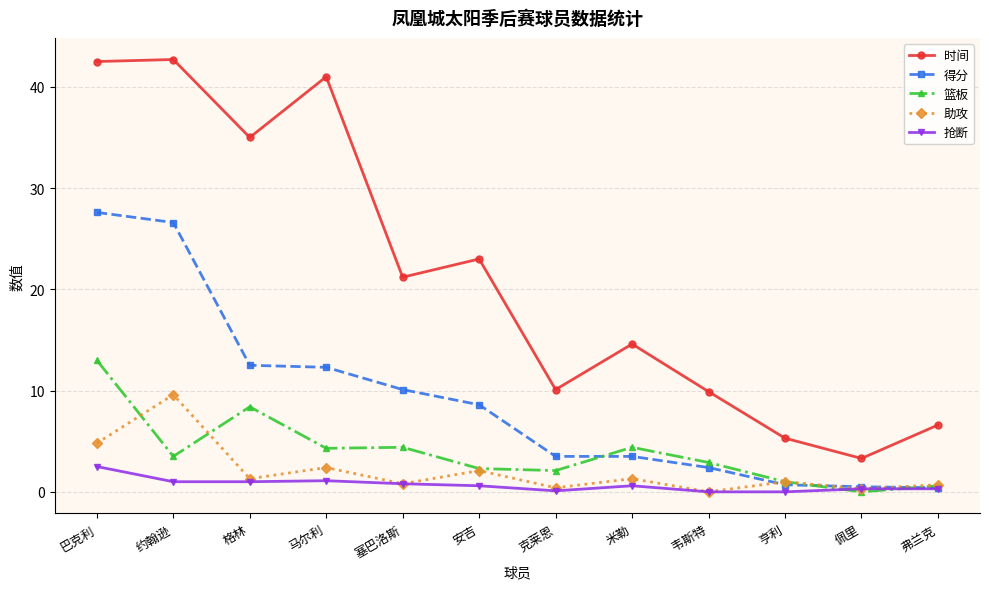

Rank the series at 马尔利 from highest to lowest value.

时间, 得分, 篮板, 助攻, 抢断